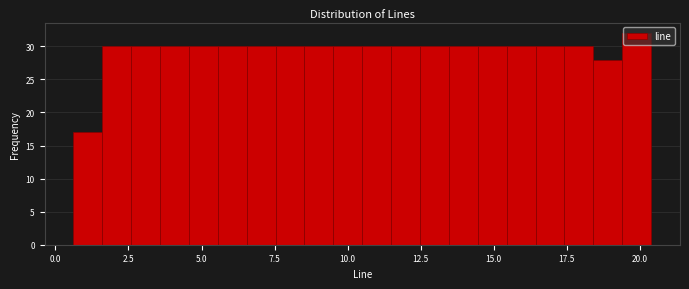

Around what value on the x-axis is the tallest bar? Give the approximate position of its centre, as read against the axis.

20.0